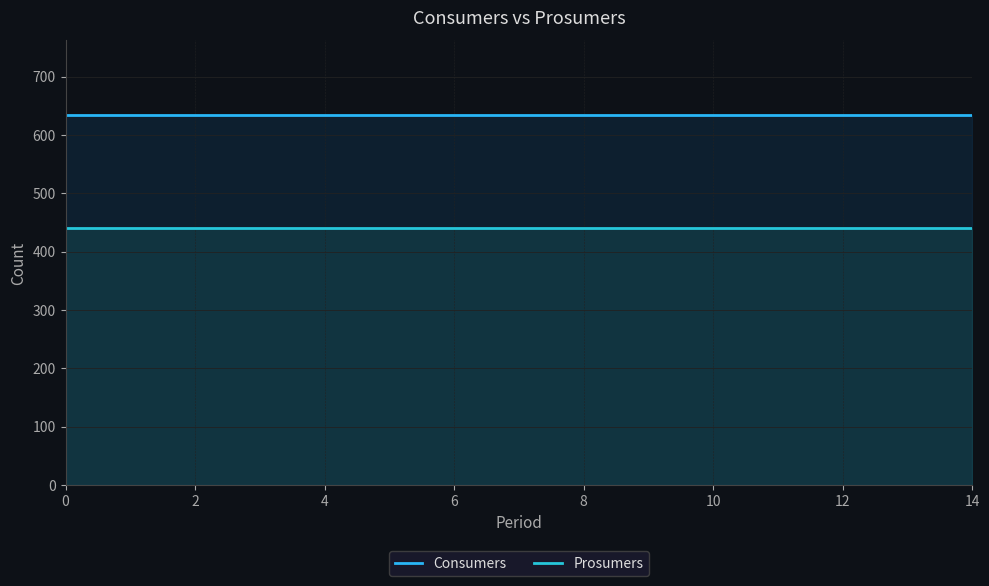

The Consumers series shows 415 at 4. True or false?

False